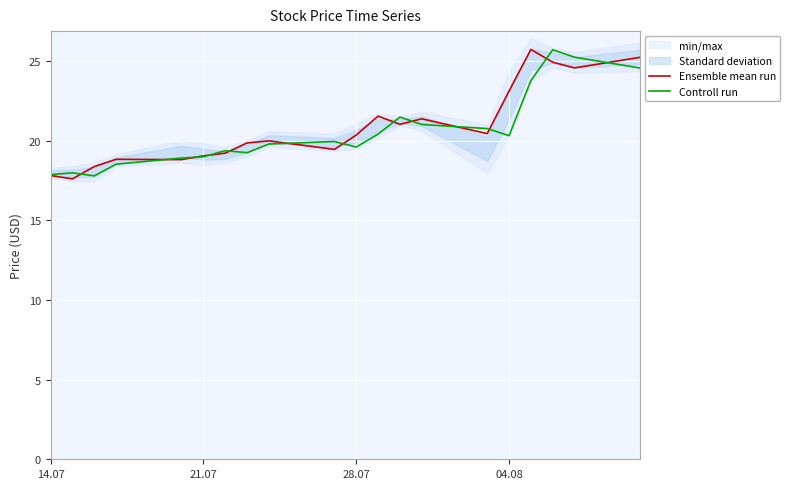

The value of Ensemble mean run at 14.07 is 17.8. True or false?

True